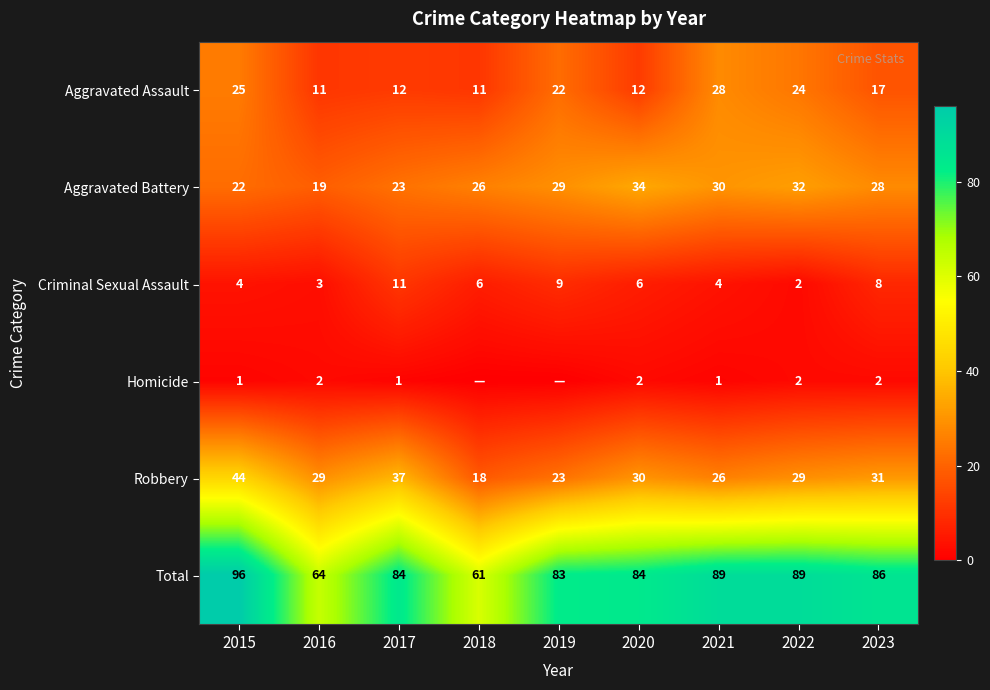

How many distinct data groups are displayed?

6